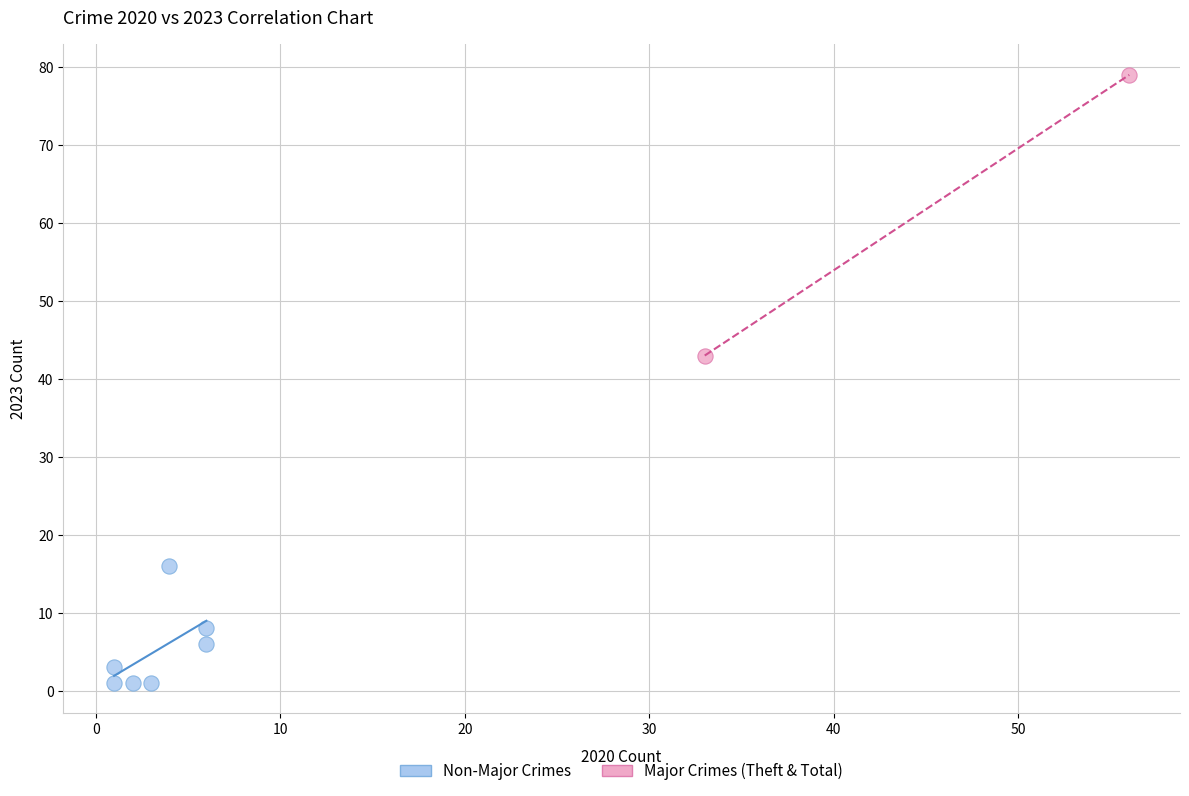

What are all the series names shown in the legend?

Non-Major Crimes, Major Crimes (Theft & Total)